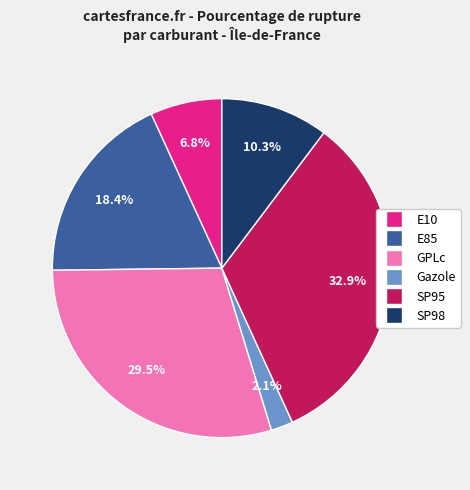

How many slices are in this pie chart?

6